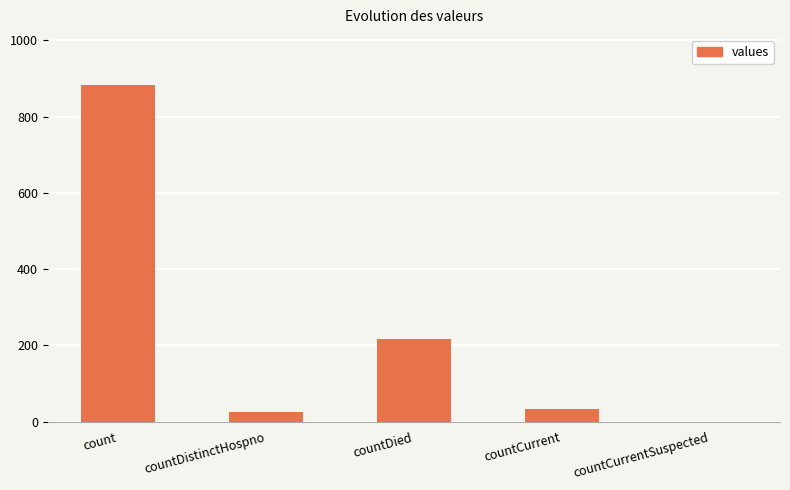

Which label corresponds to the largest value in the chart?

count